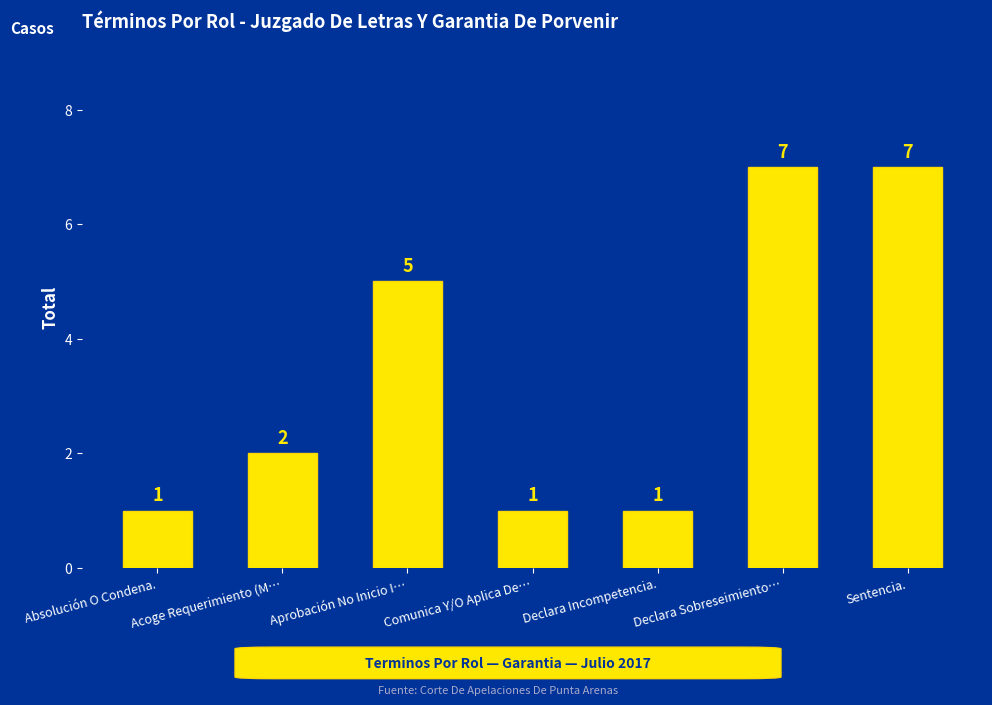

What is the label of the 3rd bar from the right?

Declara Incompetencia.